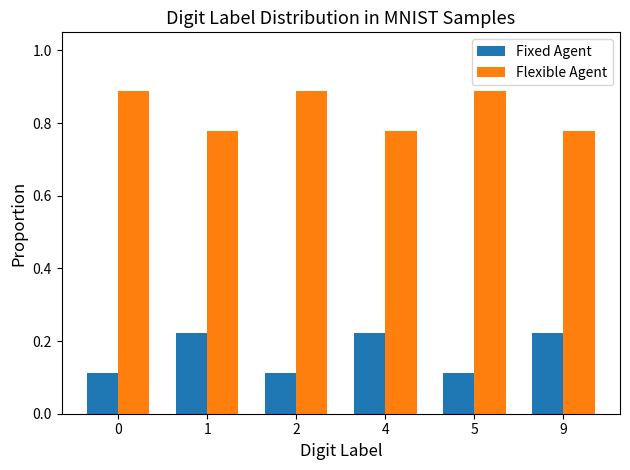

What is the sum of all Fixed Agent values?

1.0